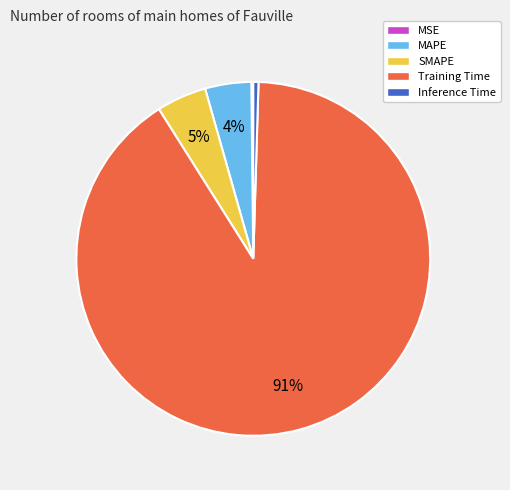

Is SMAPE the majority of the pie?

No